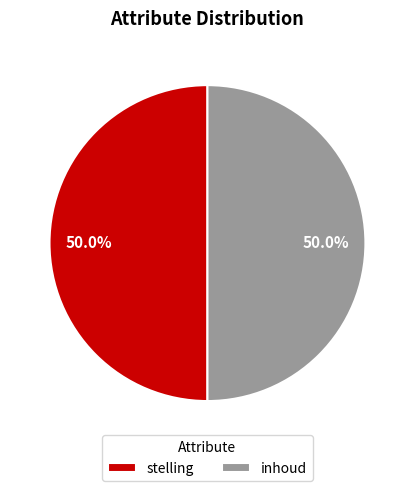

To the nearest percent, what is the difference between the stelling and inhoud slice percentages?

0%